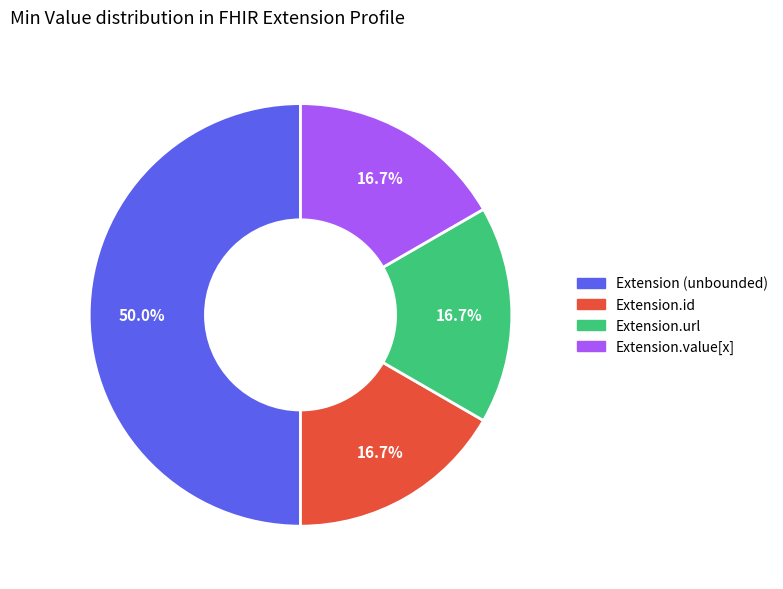

What portion of the pie excludes Extension.id?

83.3%